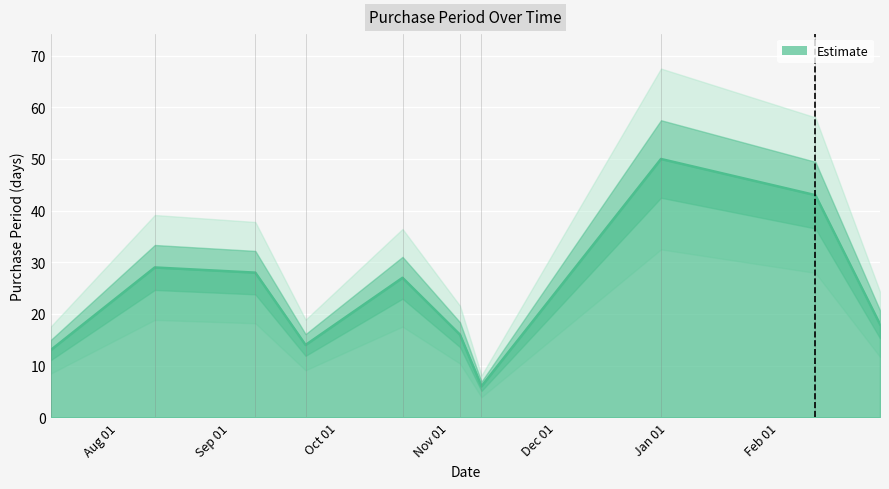

Rank the categories by value from highest to lowest.

2015-12-30, 2016-02-11, 2015-08-11, 2015-09-08, 2015-10-19, 2016-02-29, 2015-11-04, 2015-09-22, 2015-07-13, 2015-11-10